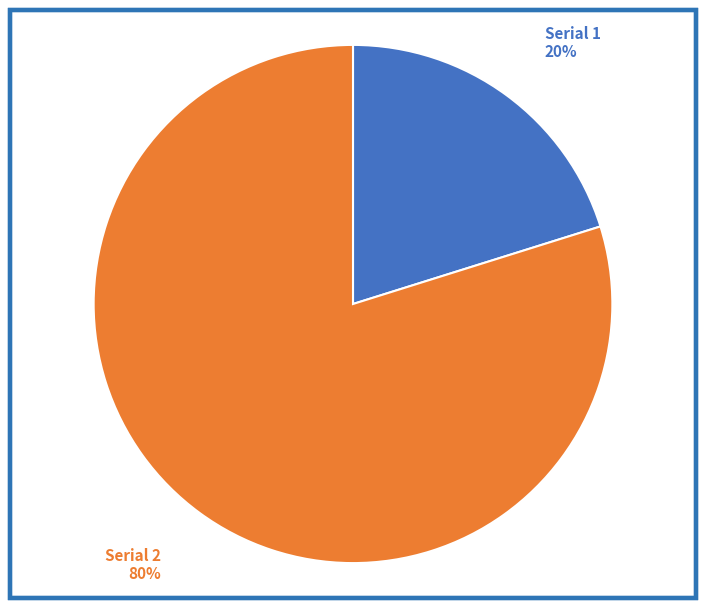

True or false: Serial 1 accounts for 20% of the total.

True